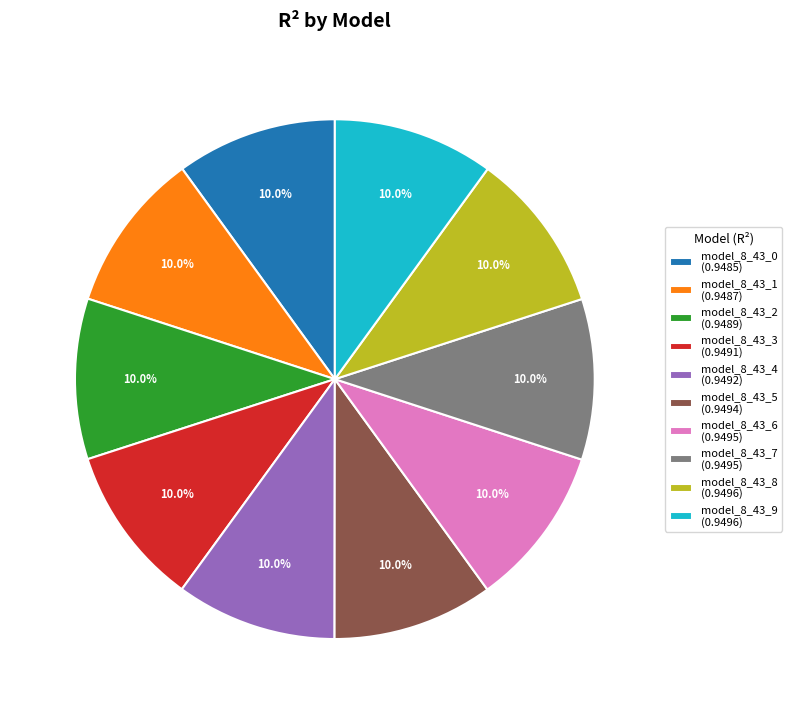

The model_8_43_7 slice represents 10% of the pie. True or false?

True